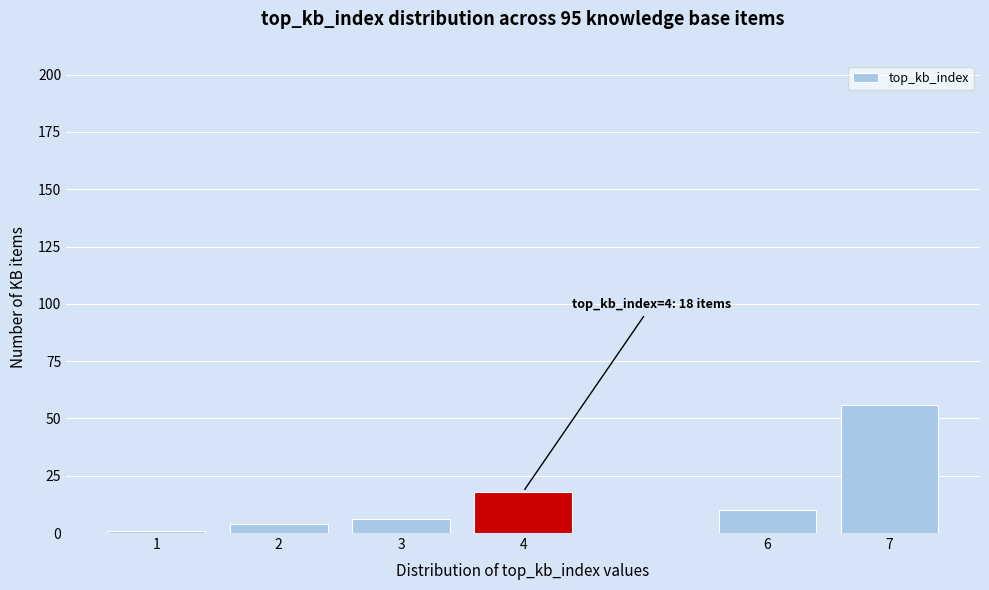

Reading left to right, extract all data points from this chart.

1	4	6	18	10	56